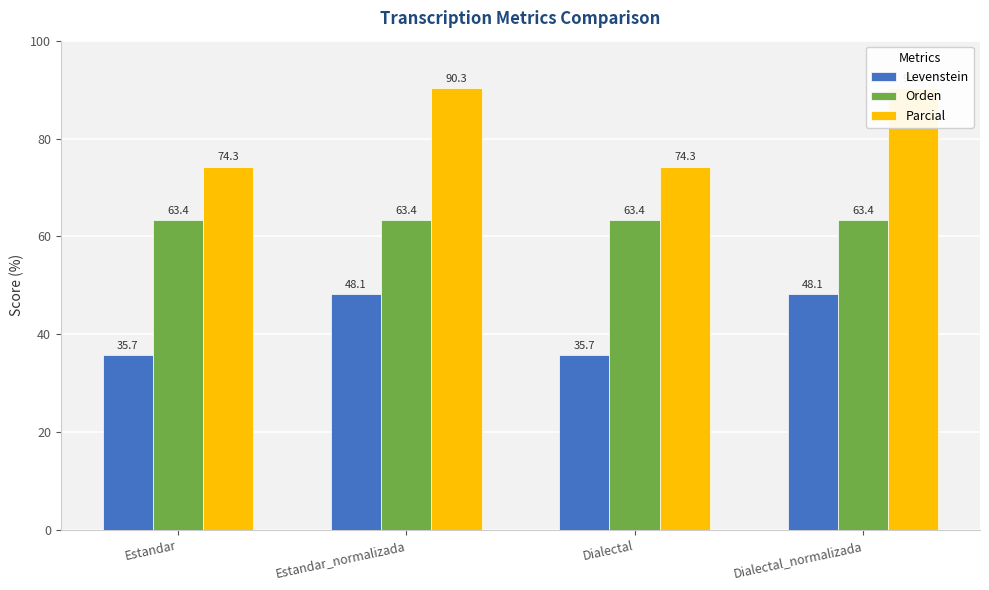

What is the minimum value shown in the chart?

35.7